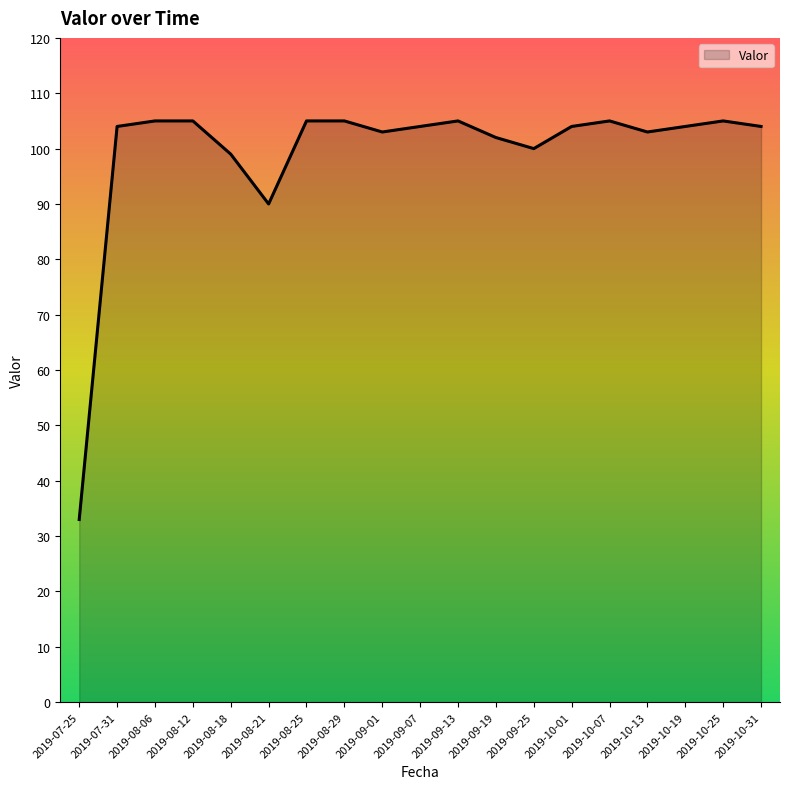

What position from the right is 2019-08-29?

12